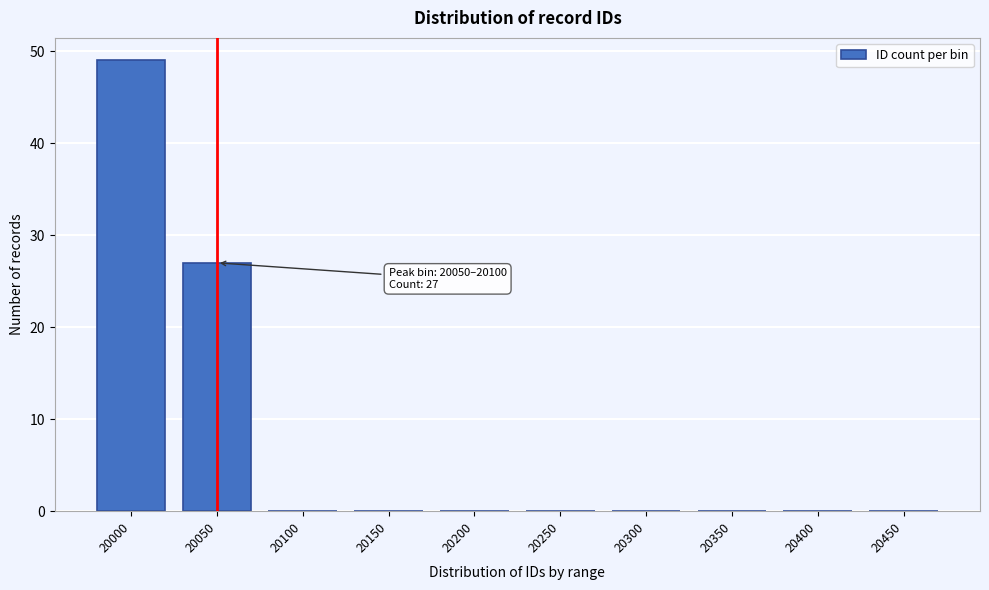

Reading right to left, list all the values displayed in this chart.

20450=0	20400=0	20350=0	20300=0	20250=0	20200=0	20150=0	20100=0	20050=27	20000=49